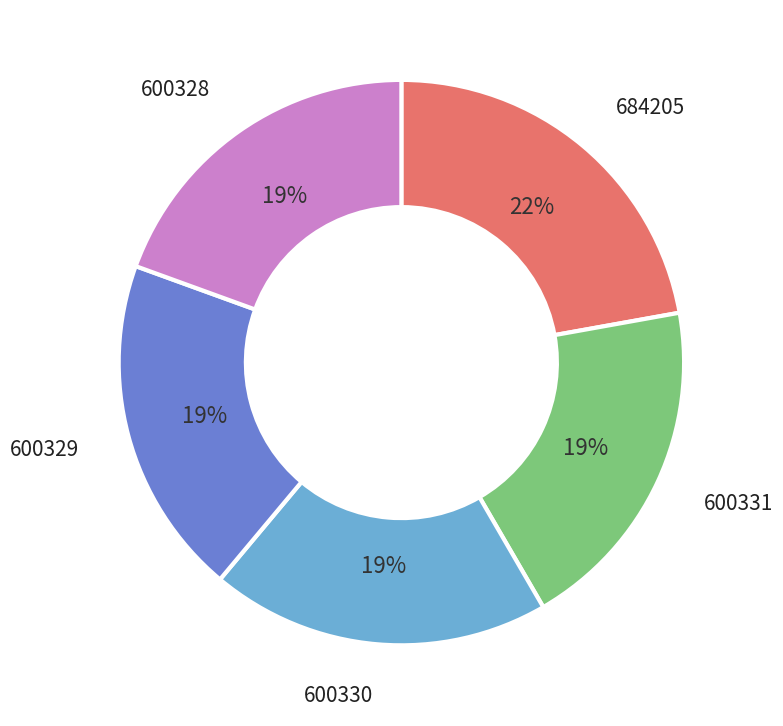

How many segments does this pie chart have?

5